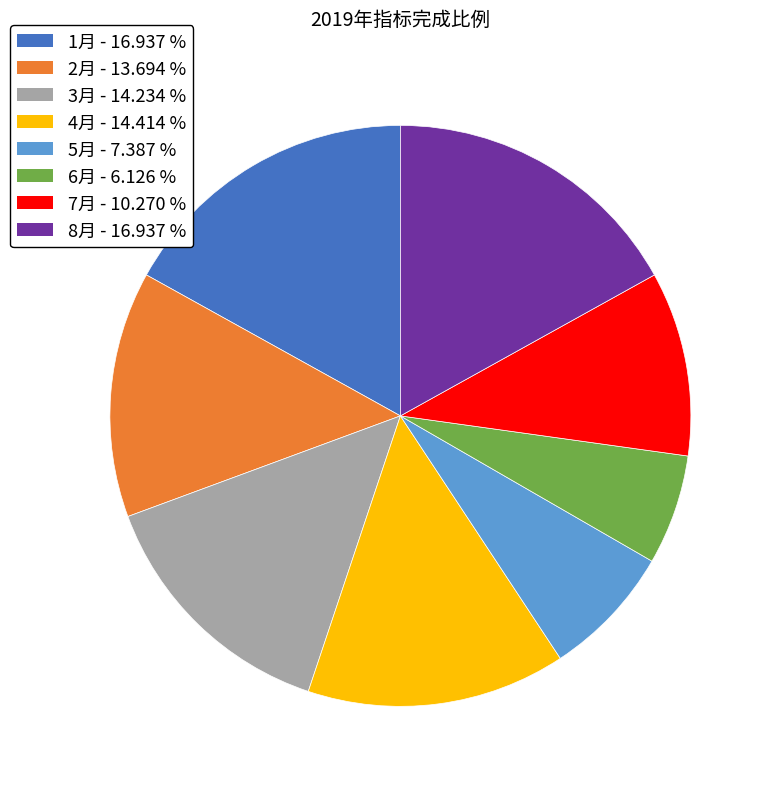

True or false: 5月 accounts for 7% of the total.

True